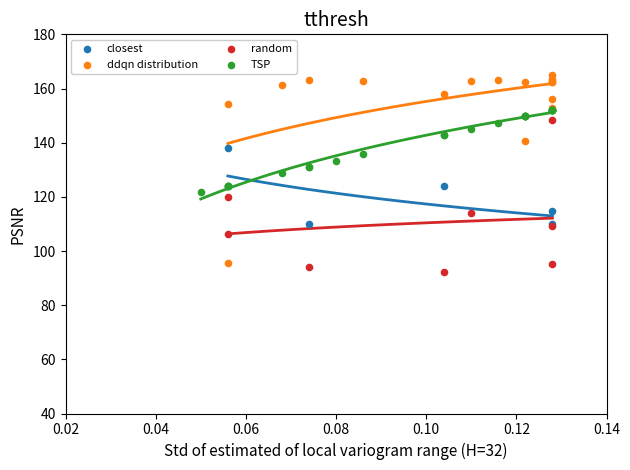

Which series has the widest spread of Y values?

ddqn distribution